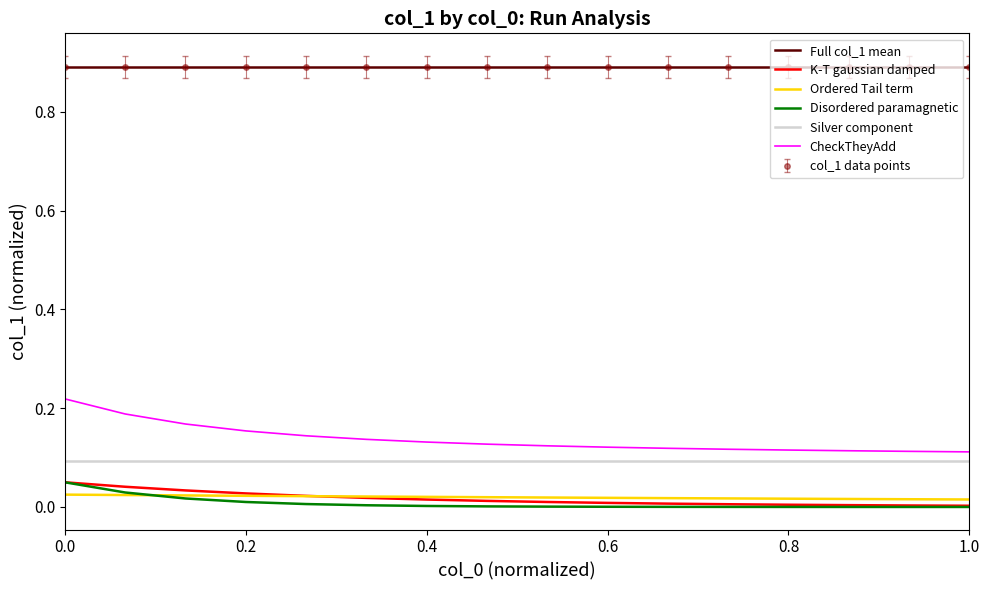

What are all the series names shown in the legend?

Full col_1 mean, K-T gaussian damped, Ordered Tail term, Disordered paramagnetic, Silver component, CheckTheyAdd